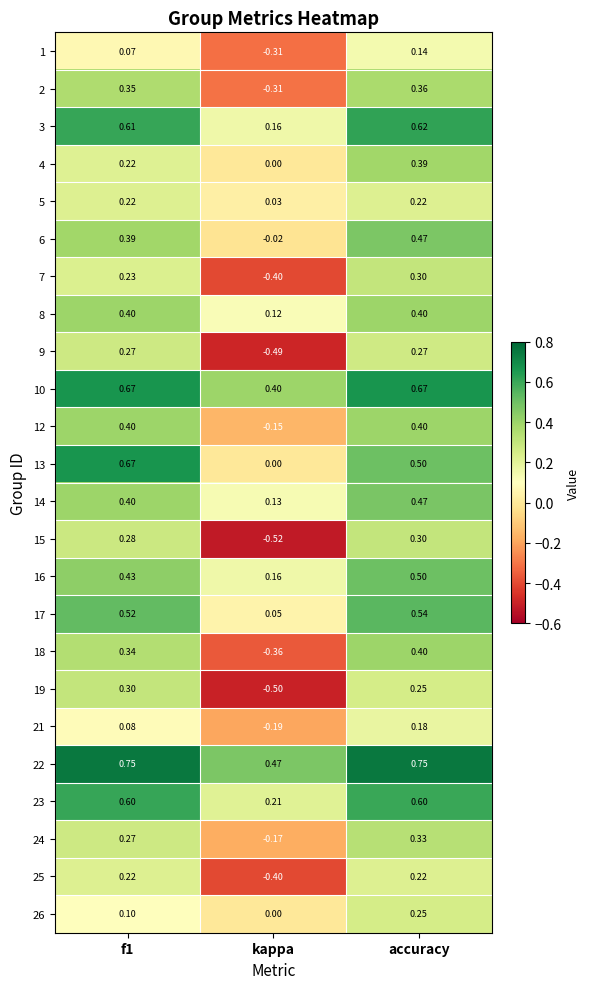

At which category is the sum across all series the highest?

accuracy